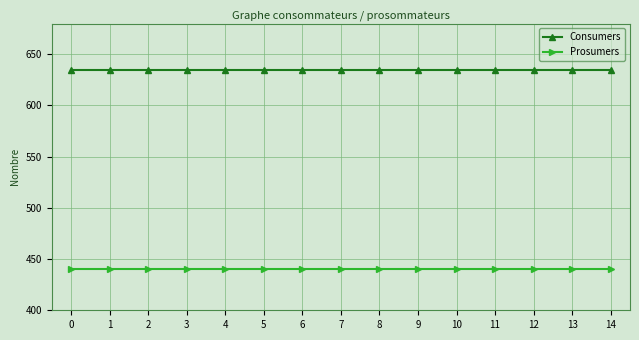

List the series in order of their peak value, lowest first.

Prosumers, Consumers